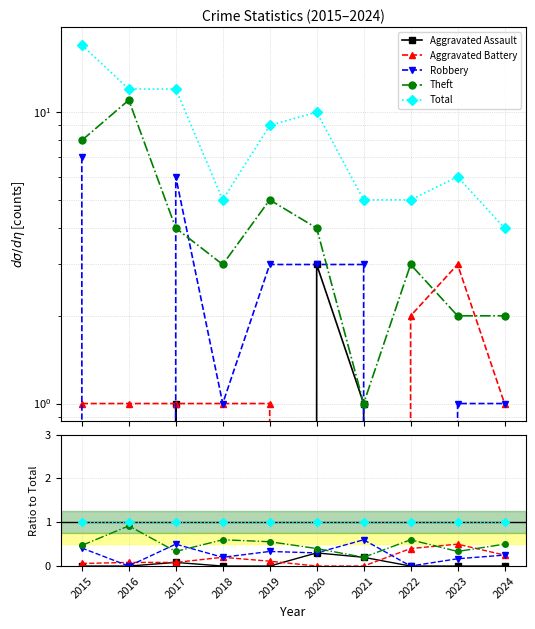

What is the value of the Theft point at the 1st from the left?

0.5